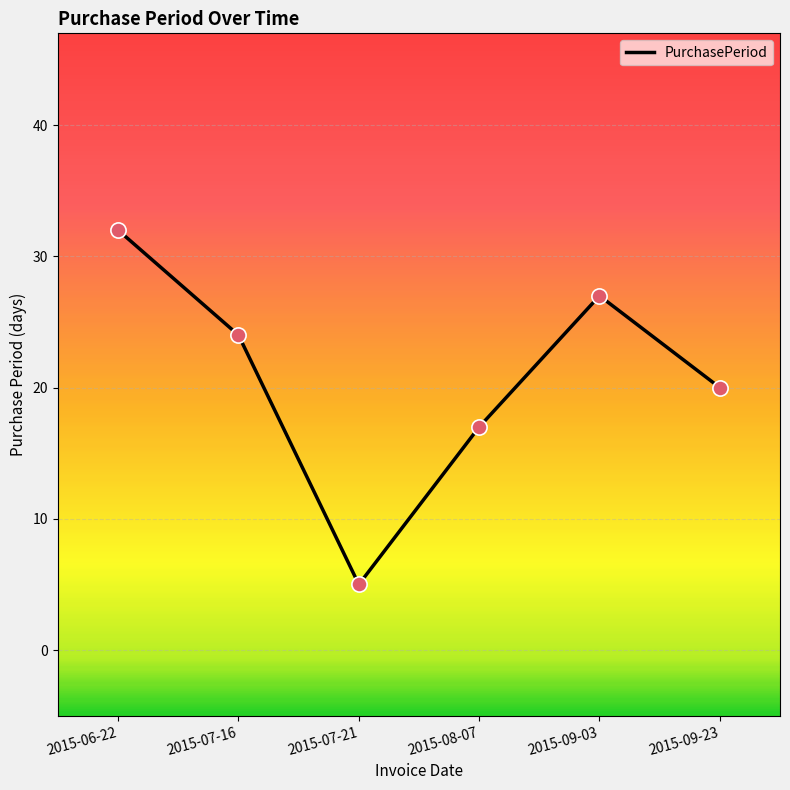

Between 2015-07-21 and 2015-09-03, which is larger?

2015-09-03